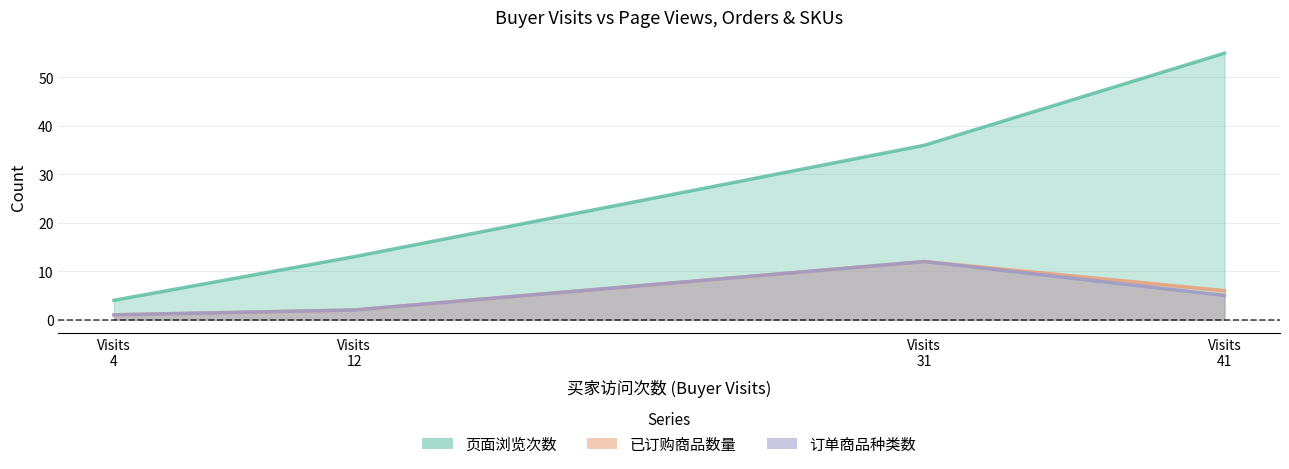

True or false: 订单商品种类数 has a value of 1 at B01LXNNAEY.

False